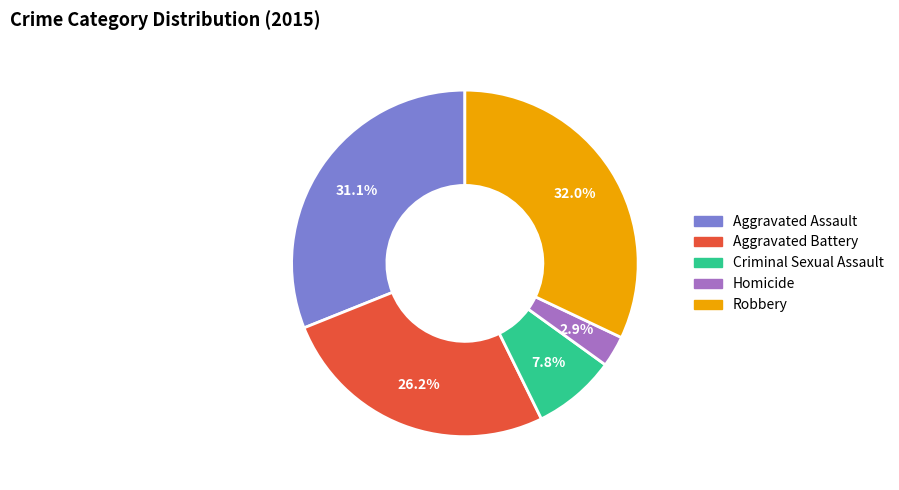

Rank the categories by value from highest to lowest.

Robbery, Aggravated Assault, Aggravated Battery, Criminal Sexual Assault, Homicide